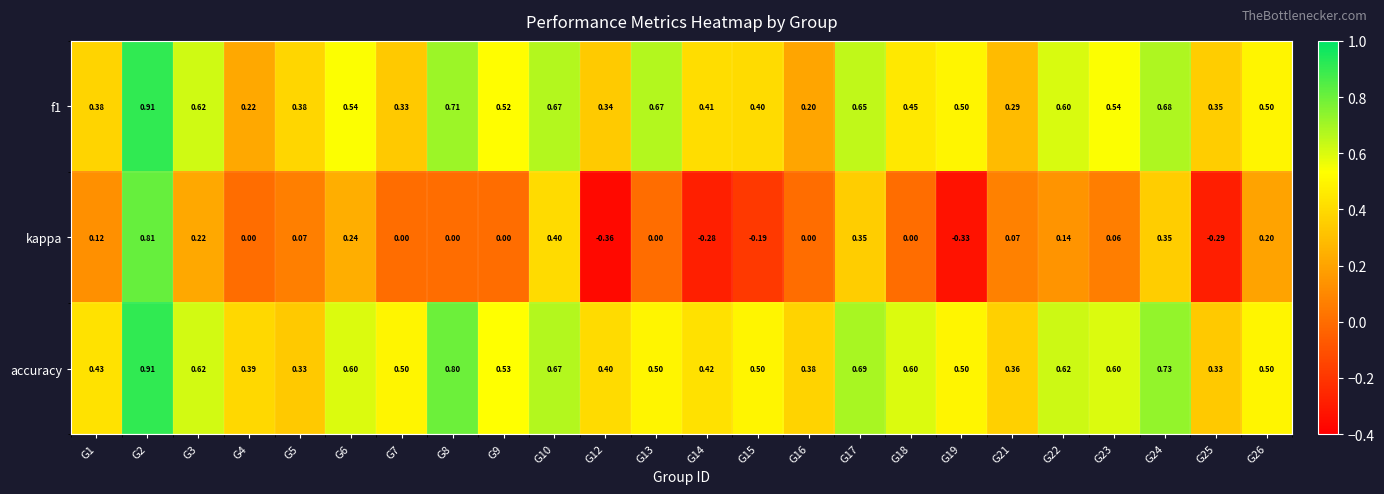

What is the total value across all series at G7?

0.8